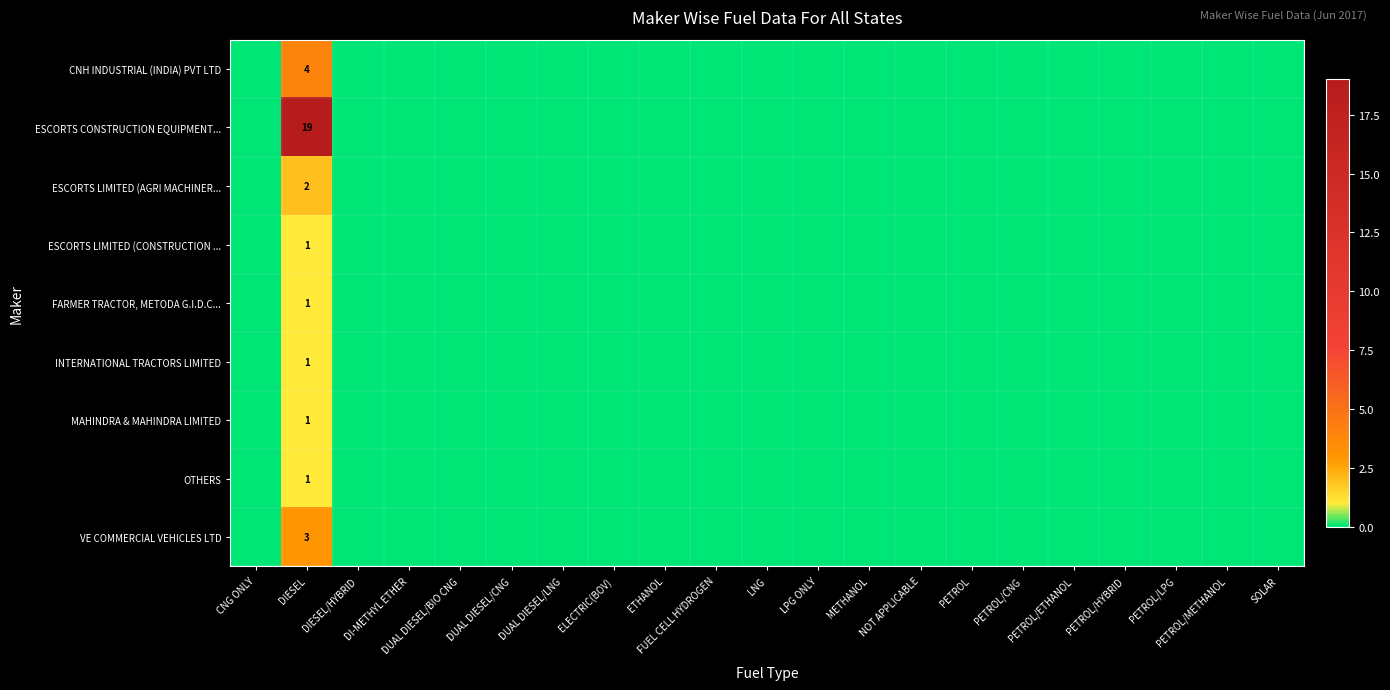

List the labels in order of CNH INDUSTRIAL (INDIA) PVT LTD value, smallest first.

CNG ONLY, DIESEL/HYBRID, DI-METHYL ETHER, DUAL DIESEL/BIO CNG, DUAL DIESEL/CNG, DUAL DIESEL/LNG, ELECTRIC(BOV), ETHANOL, FUEL CELL HYDROGEN, LNG, LPG ONLY, METHANOL, NOT APPLICABLE, PETROL, PETROL/CNG, PETROL/ETHANOL, PETROL/HYBRID, PETROL/LPG, PETROL/METHANOL, SOLAR, DIESEL